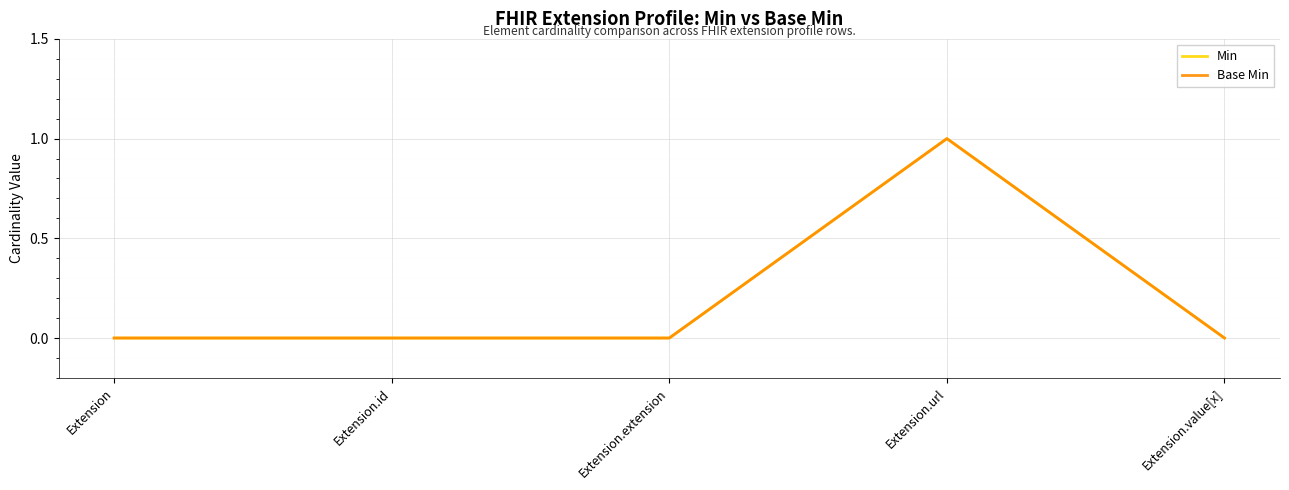

The Base Min series shows 0 at Extension.extension. True or false?

True